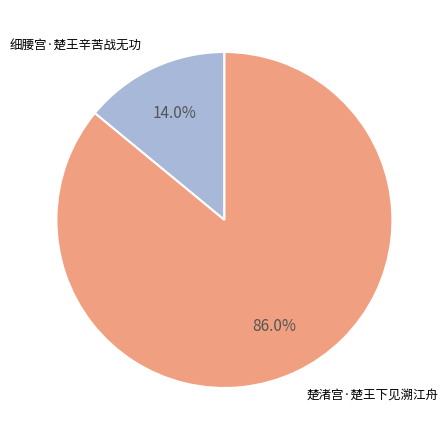

How many segments does this pie chart have?

2